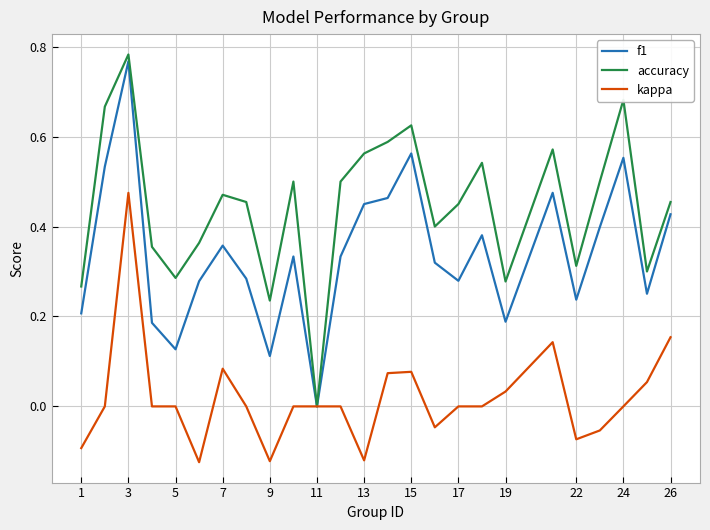

List the series in order of their overall mean, highest first.

accuracy, f1, kappa